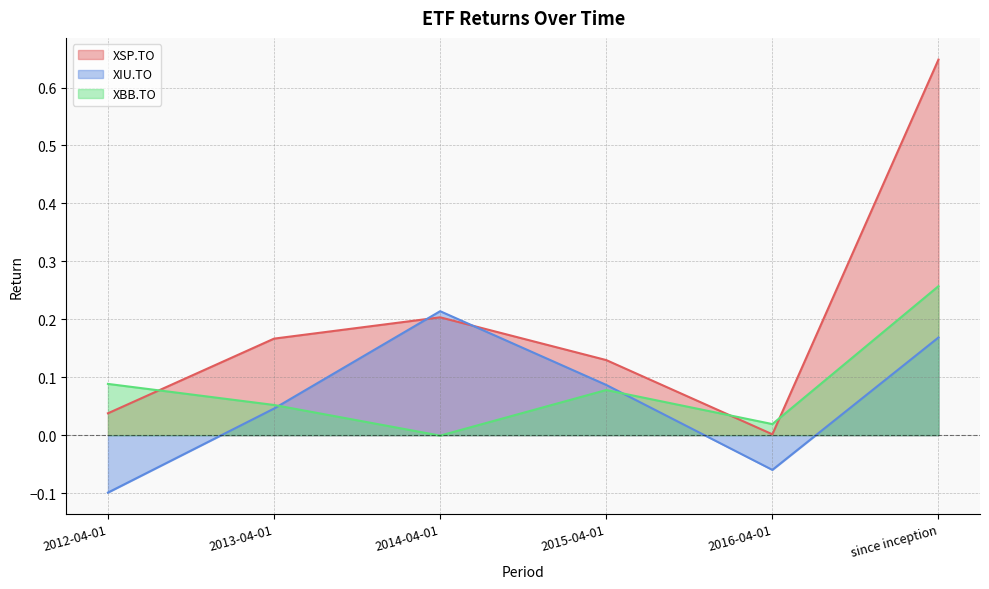

Reading left to right, what are all the values shown in this chart?

XSP.TO: 2012-04-01=0.0	2013-04-01=0.2	2014-04-01=0.2	2015-04-01=0.1	2016-04-01=0.0	since inception=0.6
XIU.TO: 2012-04-01=-0.1	2013-04-01=0.0	2014-04-01=0.2	2015-04-01=0.1	2016-04-01=-0.1	since inception=0.2
XBB.TO: 2012-04-01=0.1	2013-04-01=0.1	2014-04-01=-0.0	2015-04-01=0.1	2016-04-01=0.0	since inception=0.3